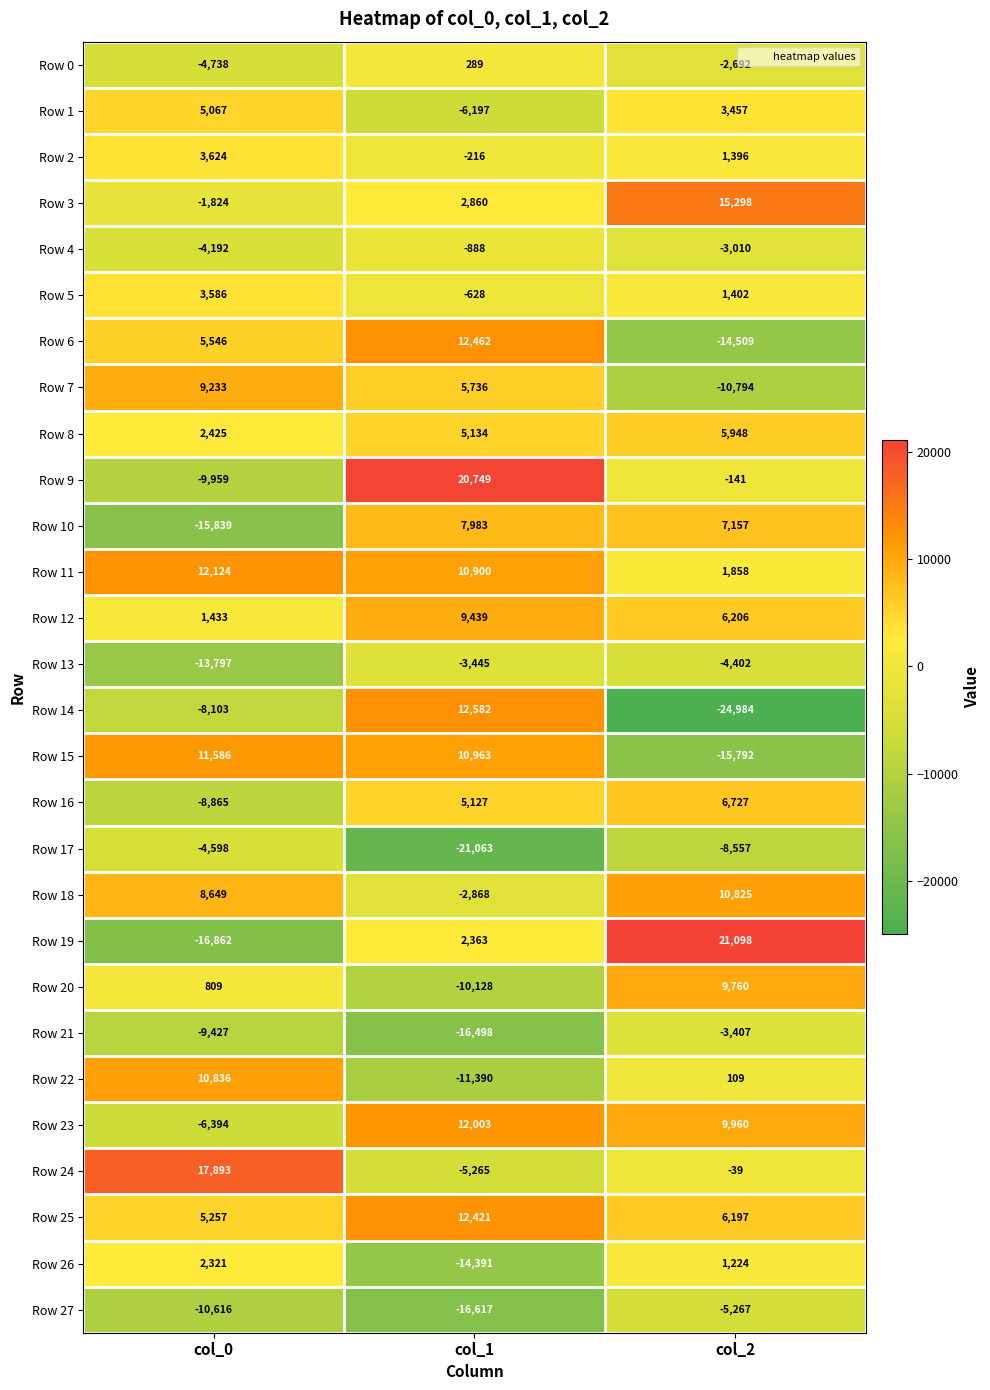

How many data points in Row 24 are less than -39?

1